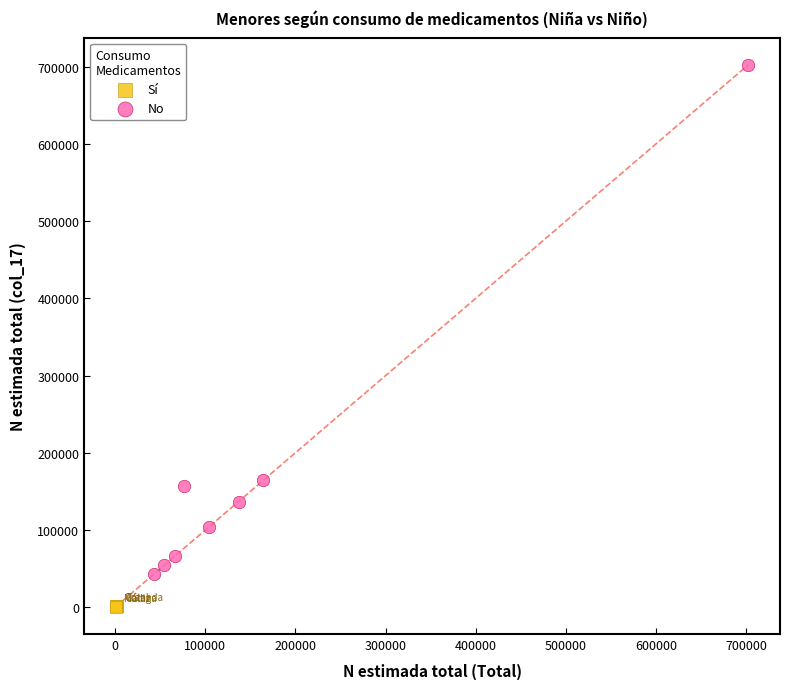

Which series reaches the maximum Y coordinate?

No